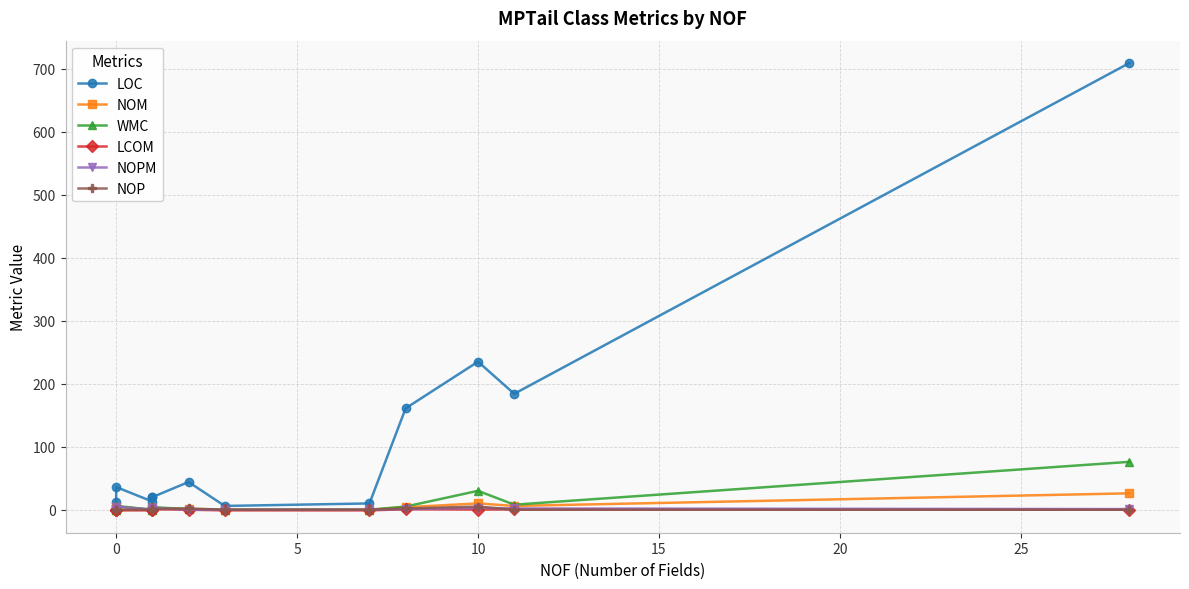

Is the value of NOP at 9 greater than the value of NOPM at 20?

No